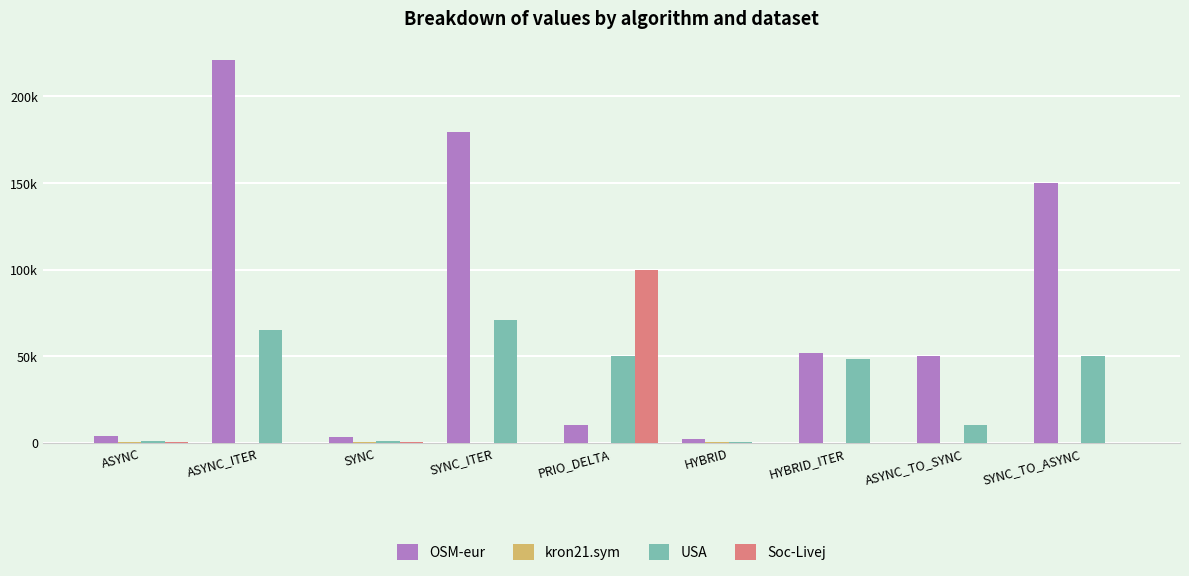

List the series in order of their peak value, lowest first.

kron21.sym, USA, Soc-Livej, OSM-eur